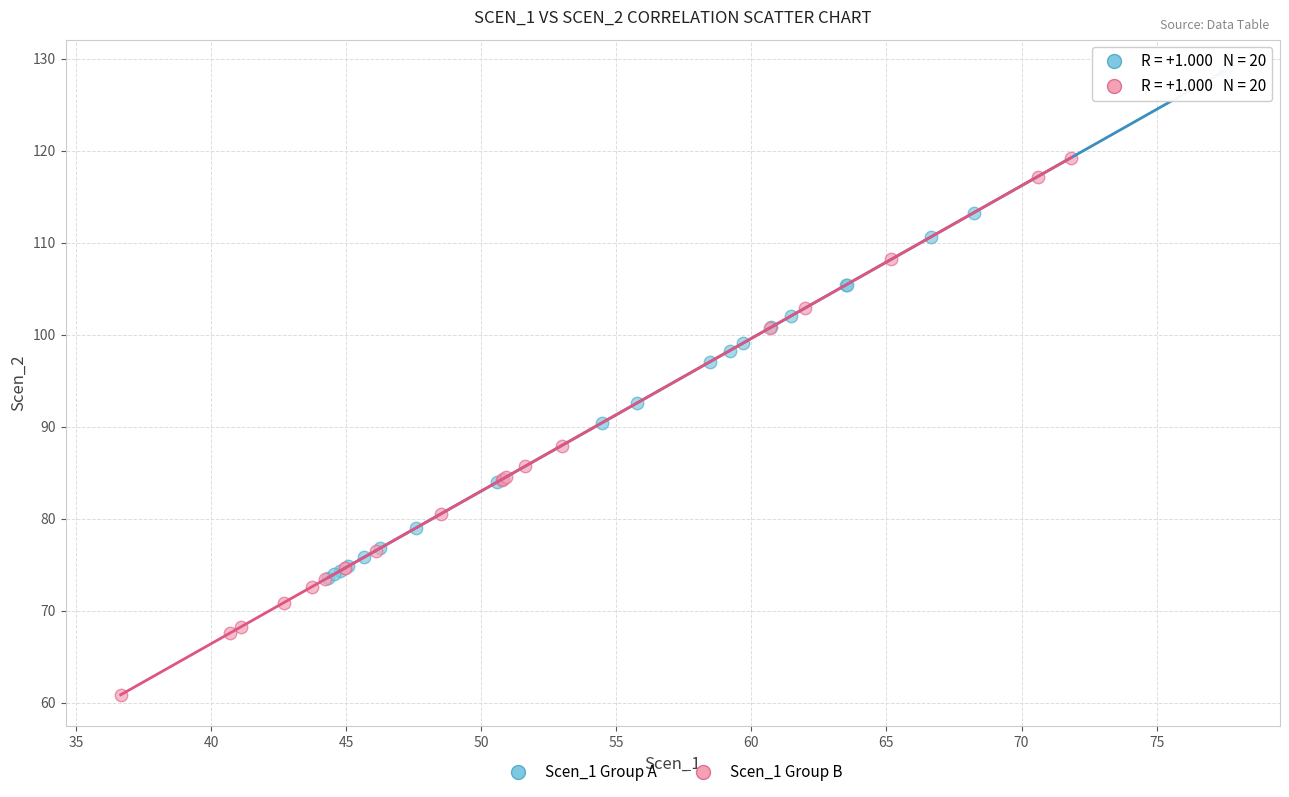

Which series reaches the maximum Y coordinate?

Scen_1 Group A